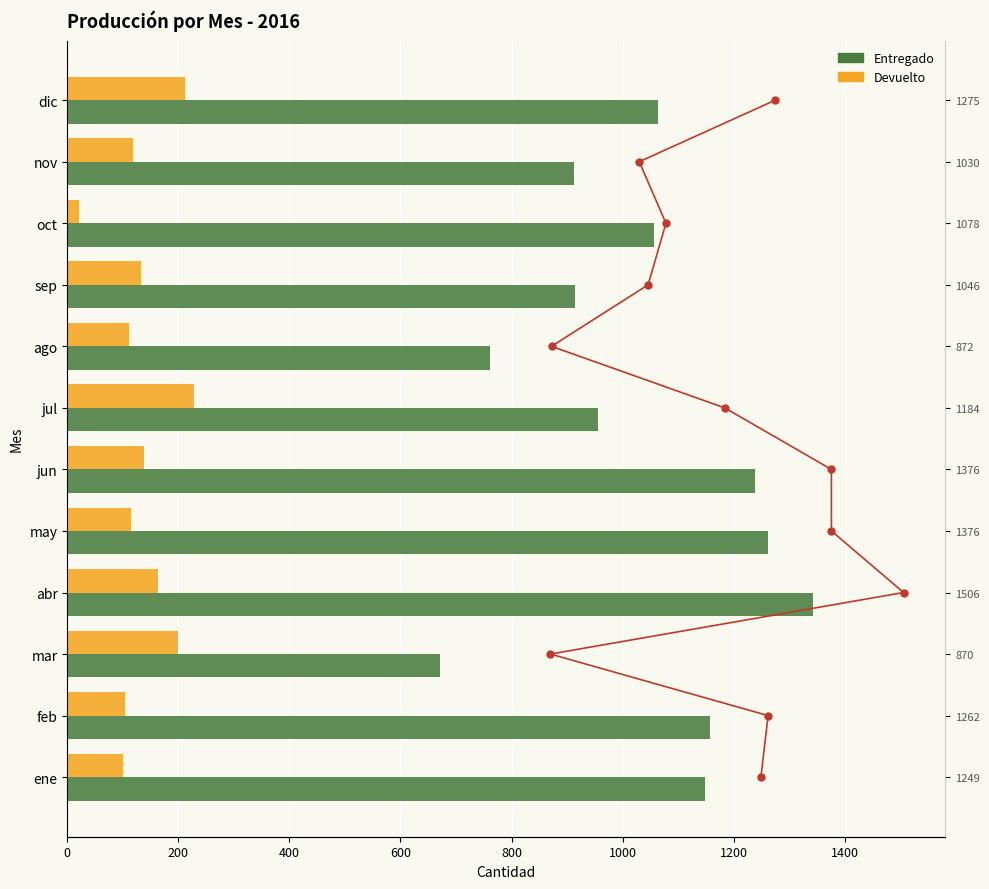

Are the bars grouped side by side (vs. stacked)?

Yes